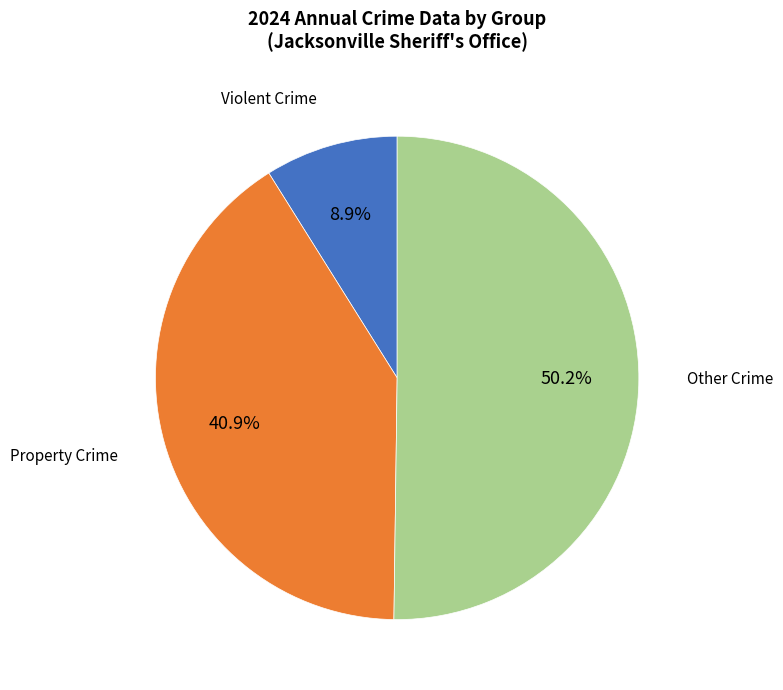

Is there a majority slice in this chart?

Yes